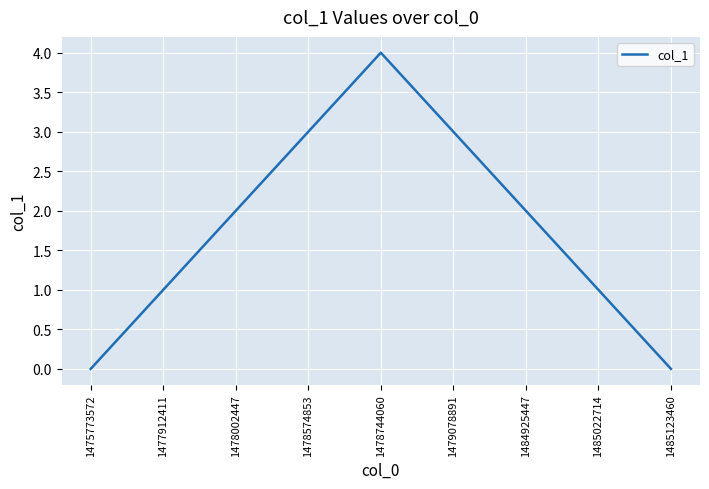

What is the difference between the maximum and minimum values?

4